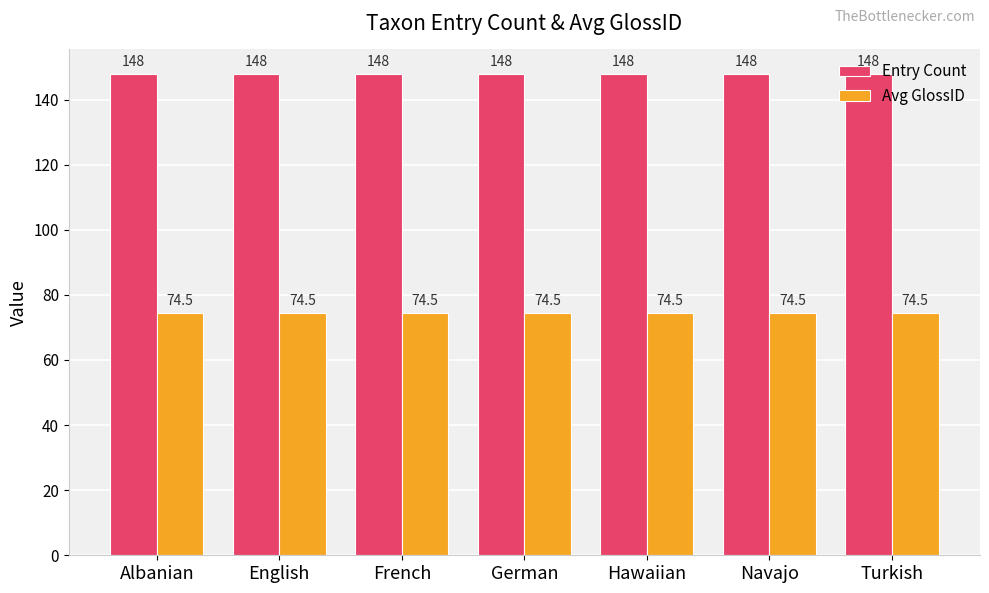

What is the value of the Avg GlossID bar at the 2nd from the left?

74.5